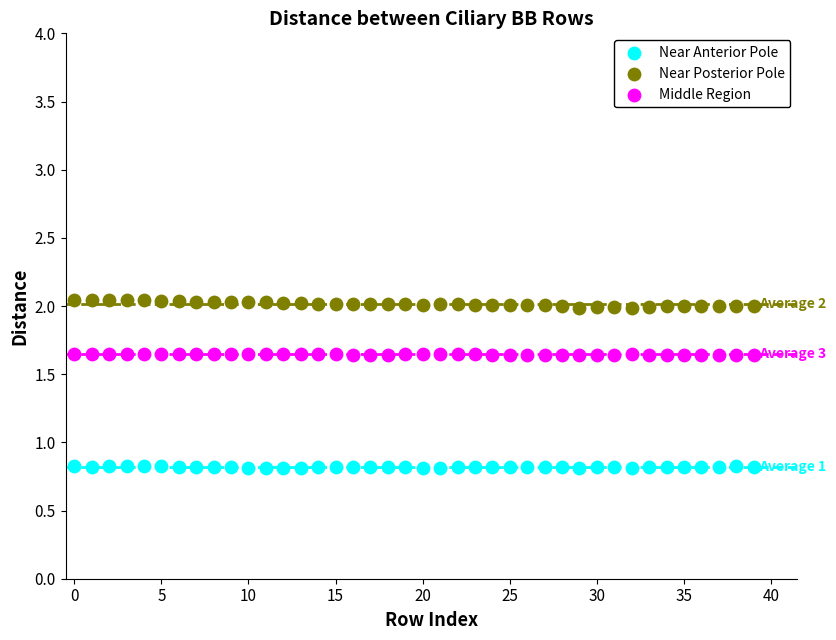

What are all the series names shown in the legend?

Near Anterior Pole, Near Posterior Pole, Middle Region